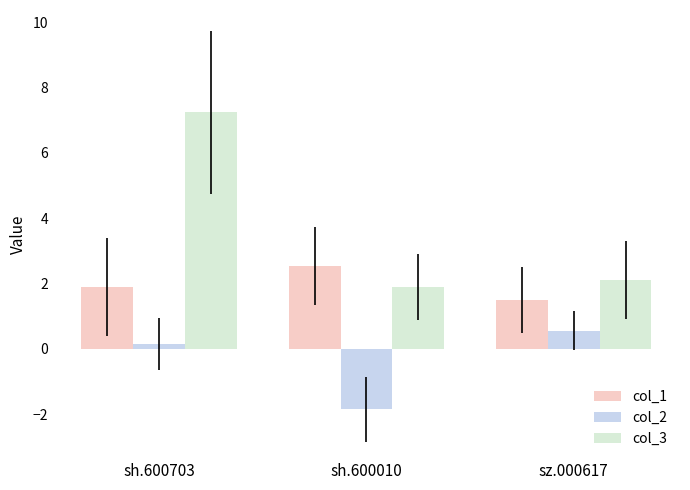

Does the chart contain stacked bars?

No